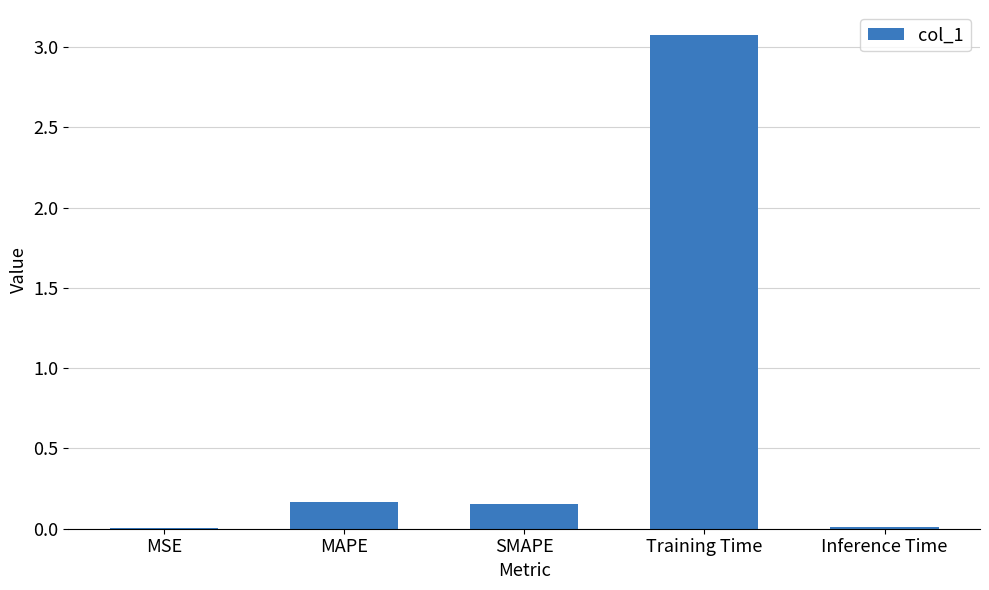

Which label corresponds to the largest value in the chart?

Training Time